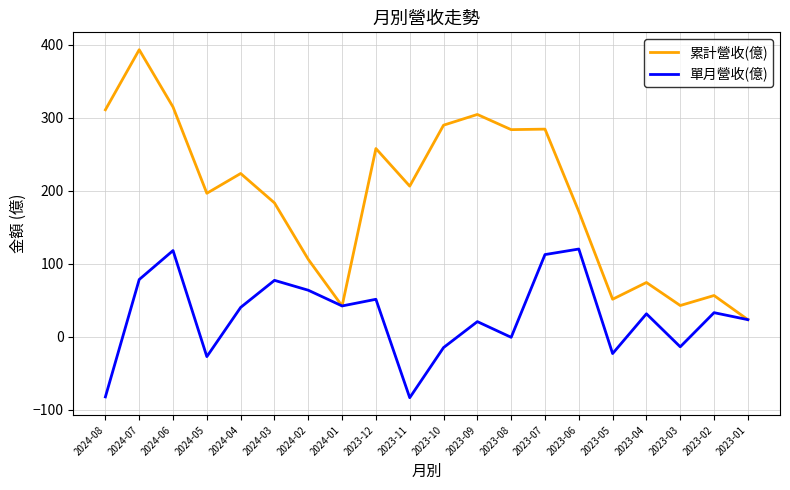

Is it true that 單月營收(億) equals 31.5 at 2023-04?

True